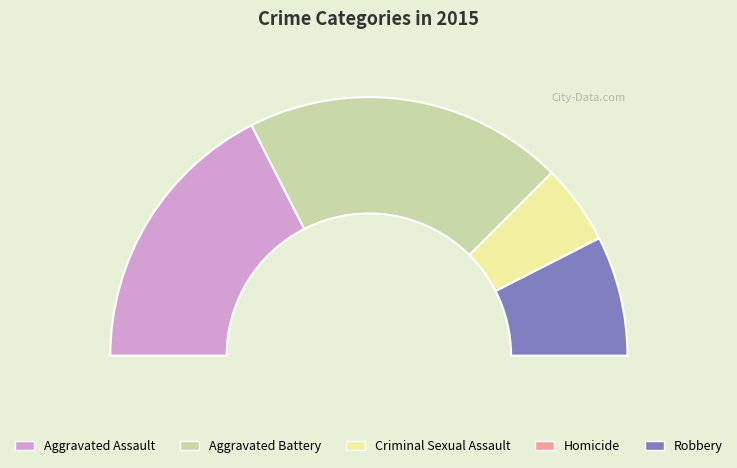

Count the number of slices in the pie.

5